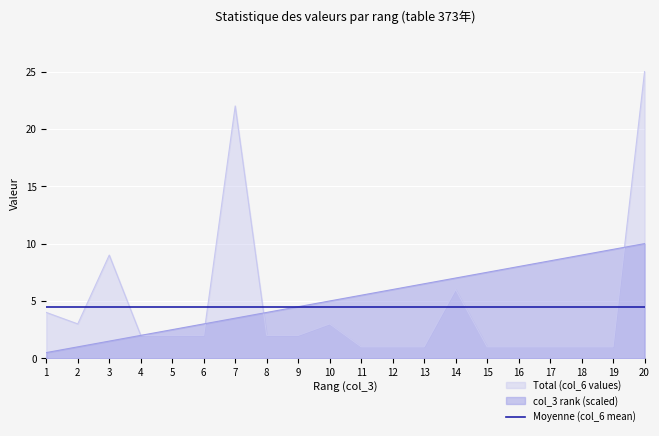

After their last crossing, which series has the higher values: col_6 values or Total (col_3 index)?

col_6 values